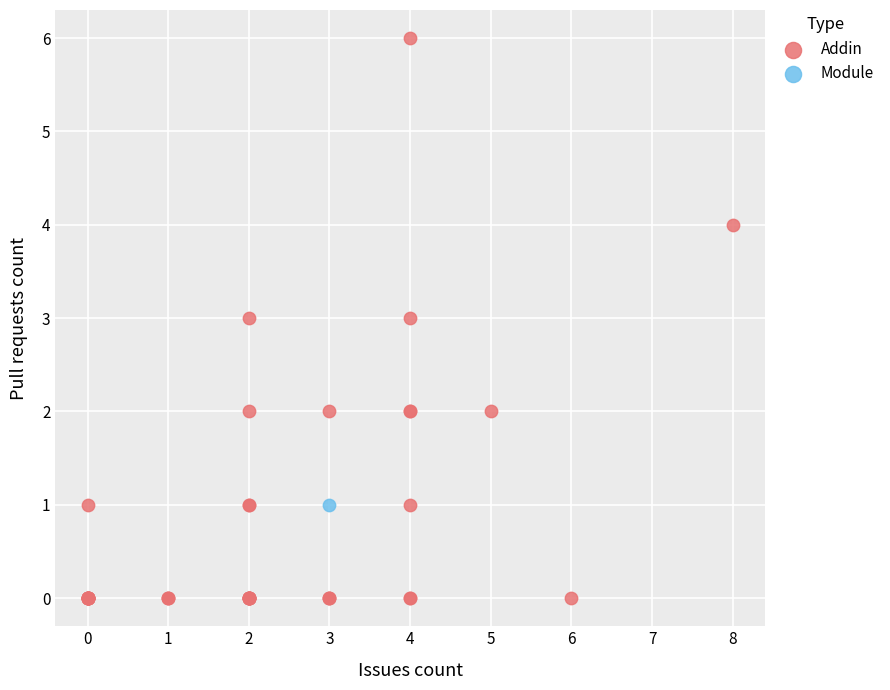

What are all the series names shown in the legend?

Addin, Module